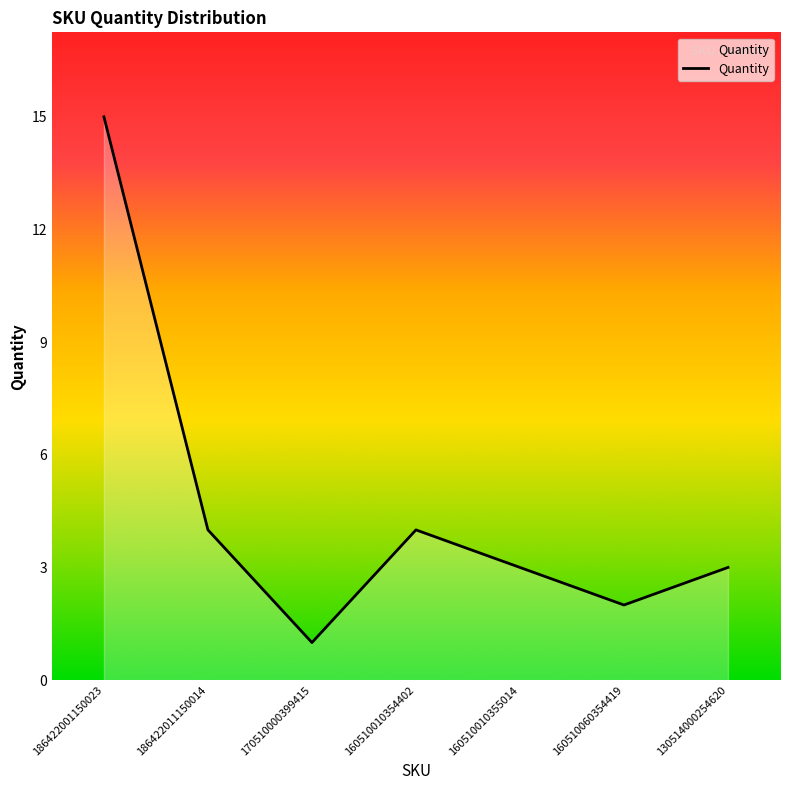

The value at 160510010355014 is 4. True or false?

False